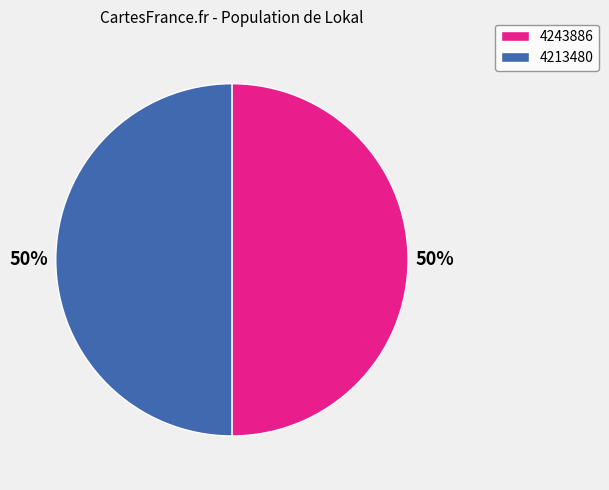

Is the sum of 4213480 and 4243886 greater than half?

Yes